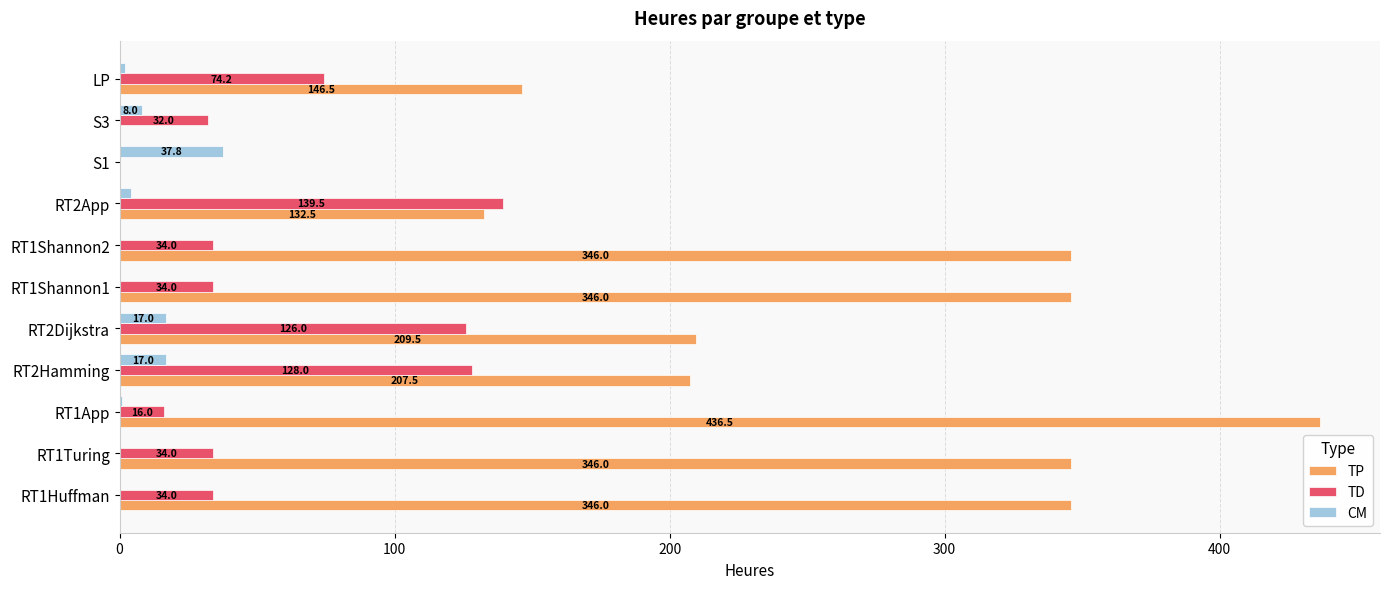

What is the sum of all TD values?

651.8